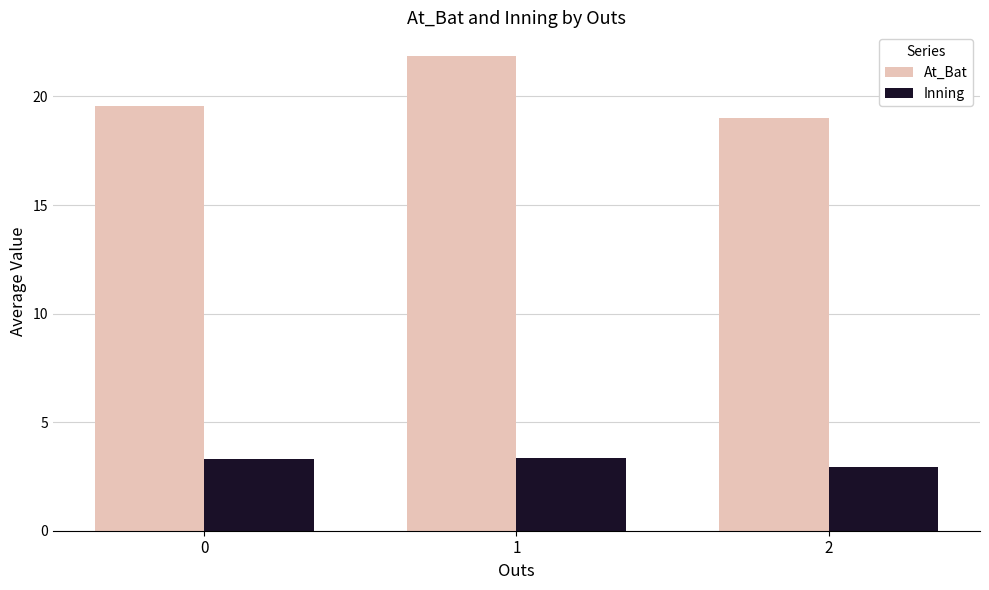

Which series has the largest total across all categories?

At_Bat